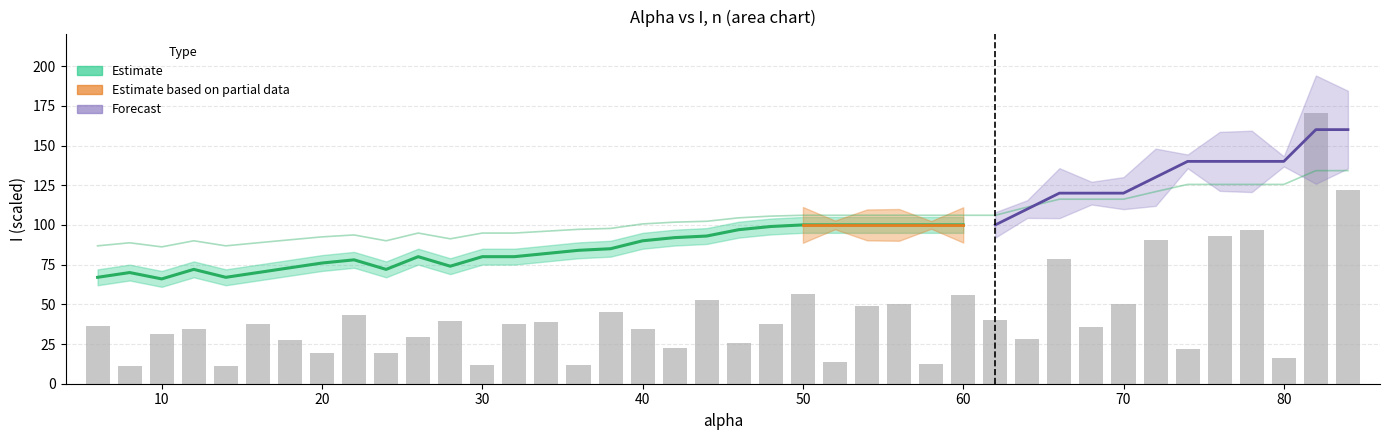

What is the difference between the maximum and minimum values in the I series?

48.0